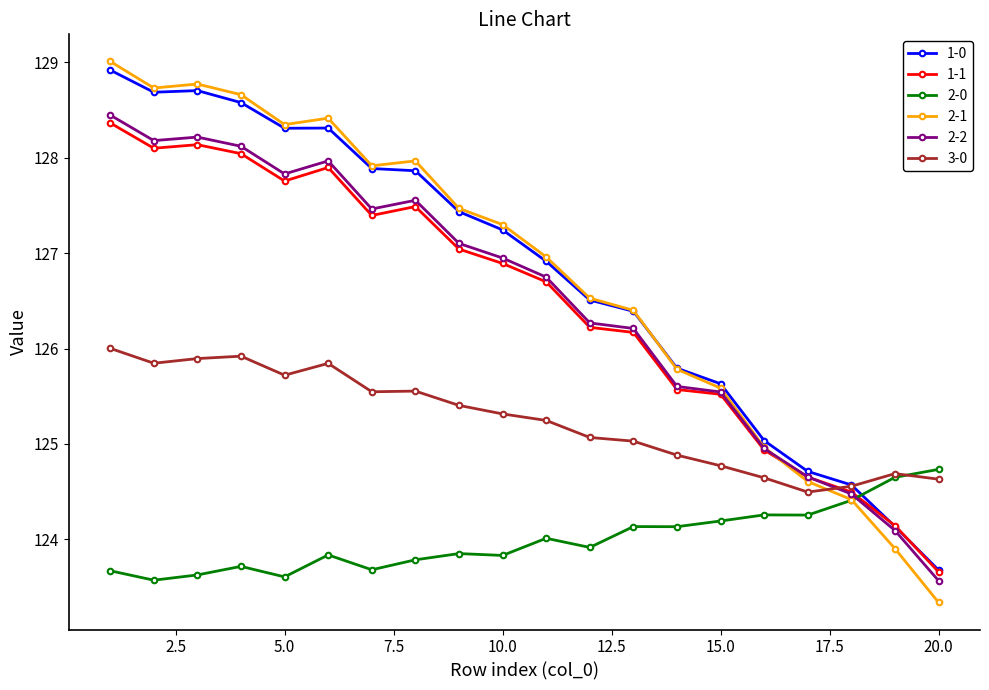

What is the difference between the second highest and second lowest values in the 1-0 series?

4.6